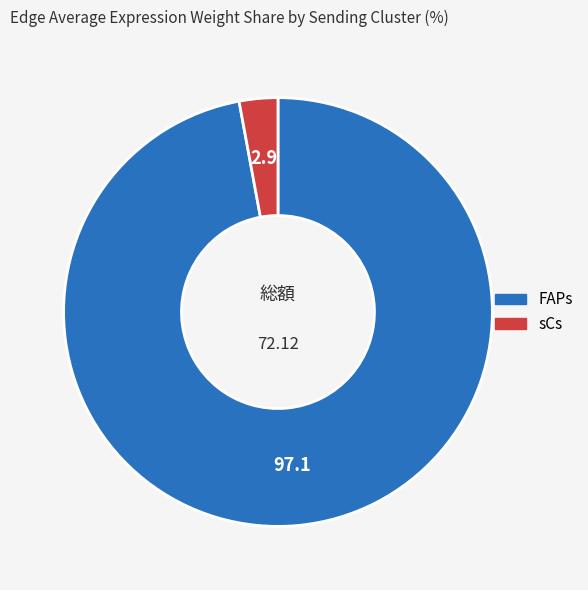

Which category has the smallest portion of the pie?

sCs